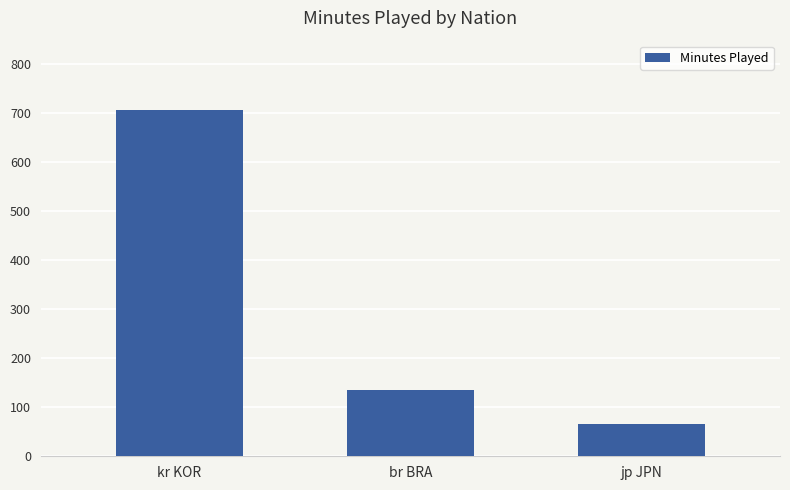

How many bars are there in total?

3